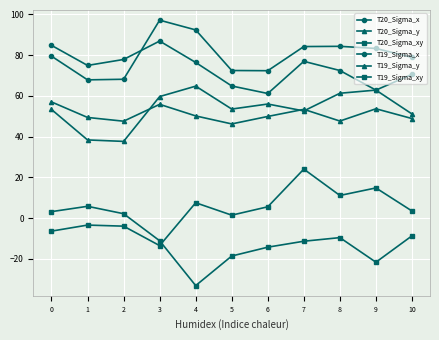

Reading left to right, extract all data points from this chart.

T20_Sigma_x: 79.5	67.9	68.2	97.2	92.4	72.5	72.4	84.2	84.3	83.3	78.9
T20_Sigma_y: 57.0	49.4	47.6	55.9	50.2	46.2	49.9	53.4	47.6	53.7	48.9
T20_Sigma_xy: -6.4	-3.4	-4.0	-13.5	7.5	1.4	5.5	24.0	11.1	14.8	3.5
T19_Sigma_x: 84.8	75.0	77.9	86.9	76.4	64.9	61.2	77.0	72.5	62.8	70.6
T19_Sigma_y: 53.3	38.4	37.6	59.7	64.8	53.5	56.0	52.6	61.3	62.8	51.1
T19_Sigma_xy: 3.2	5.8	2.1	-11.1	-33.2	-18.6	-14.3	-11.4	-9.6	-21.7	-8.7